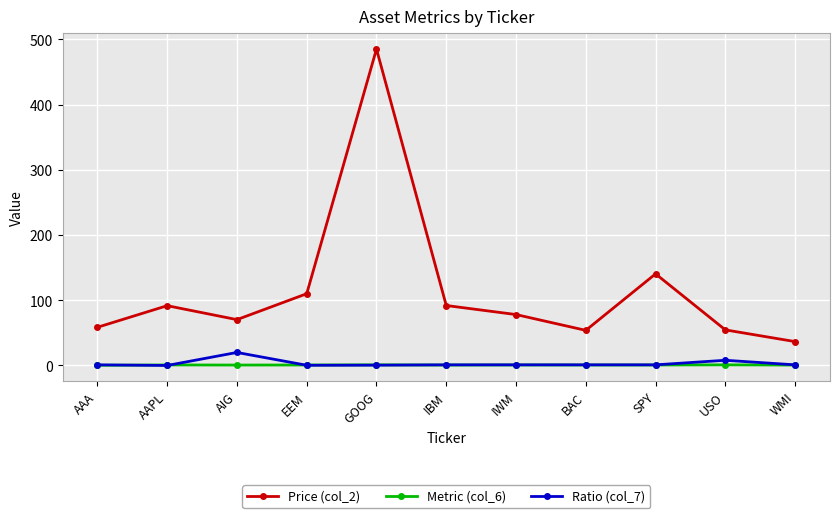

At how many categories does at least one series exceed 43?

10